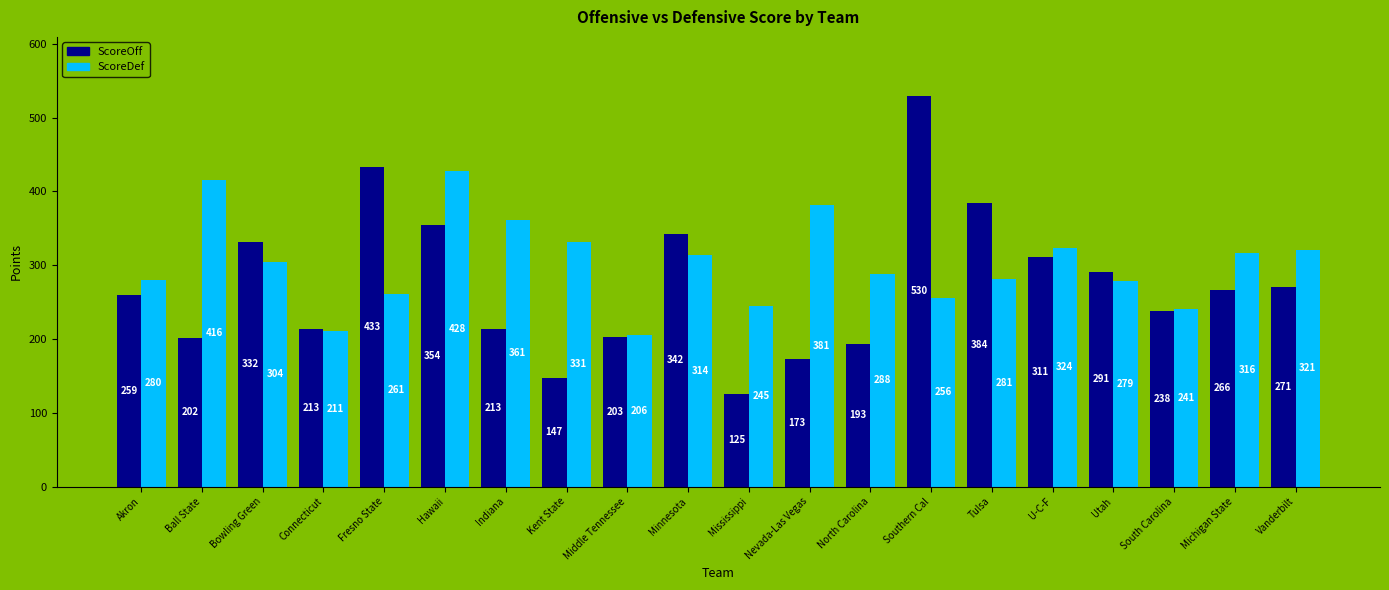

Is it true that ScoreDef equals 288 at North Carolina?

True